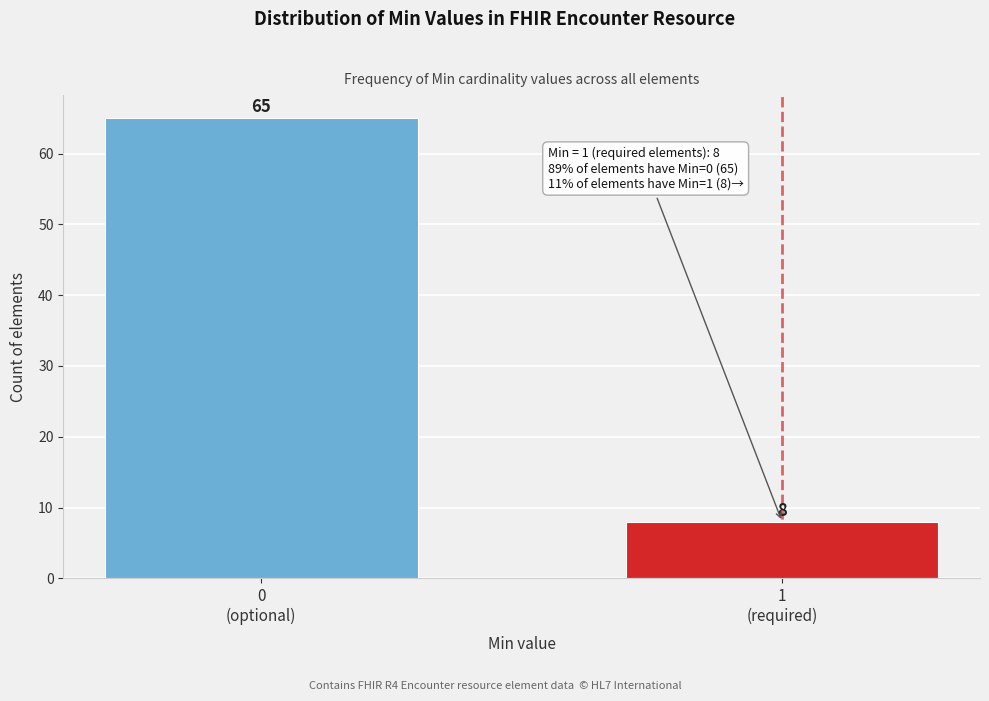

Reading left to right, extract all data points from this chart.

65	8